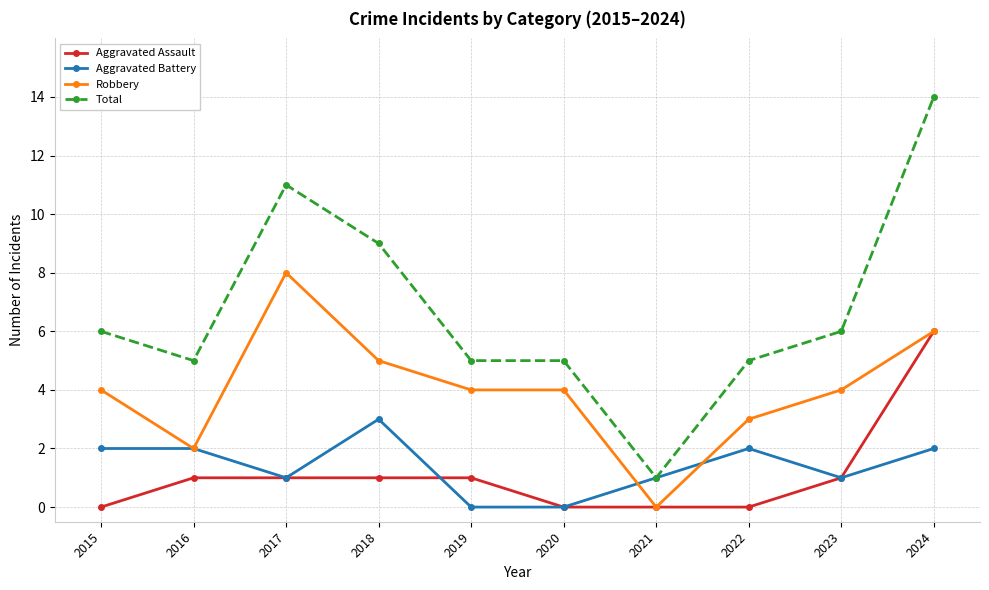

The value of Robbery at 2017 is 8. True or false?

True